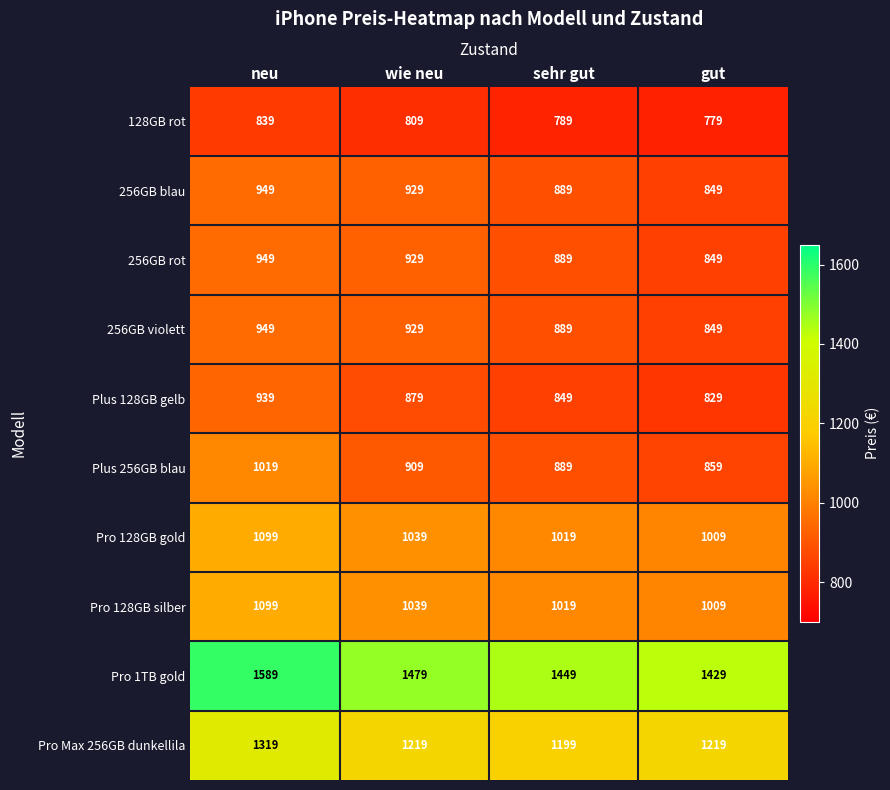

At how many categories does at least one series exceed 1324?

4